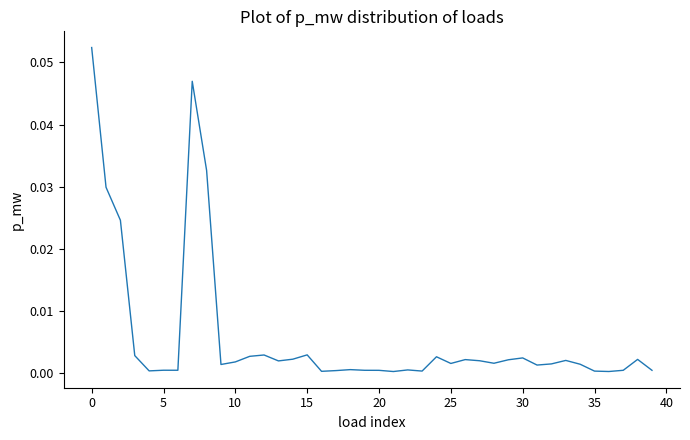

The chart shows a value of 0.0 at 5. True or false?

True